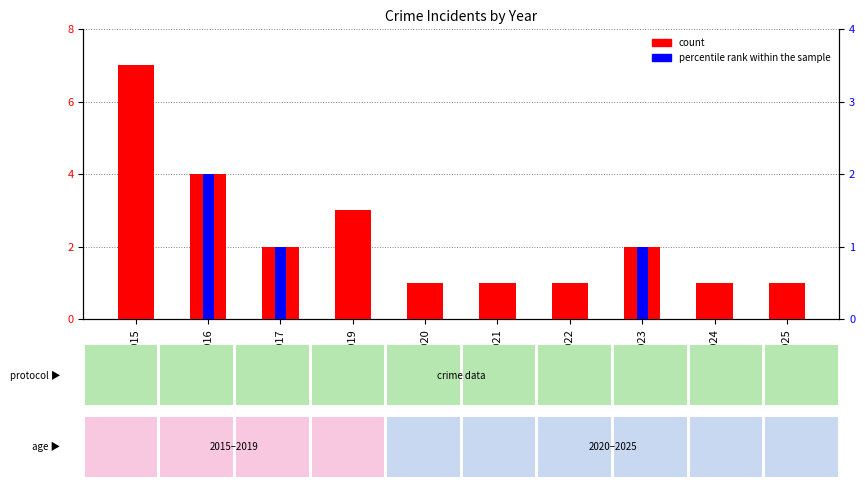

Is it true that percentile rank within the sample equals 2 at 2017?

False